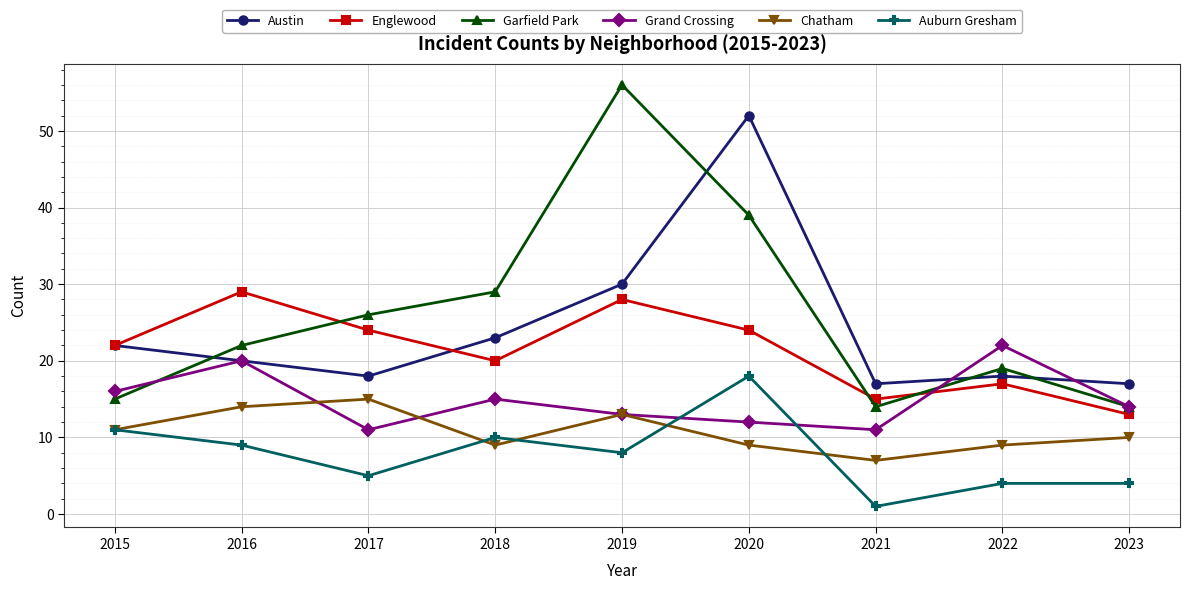

Read the Auburn Gresham value at 2016.

9